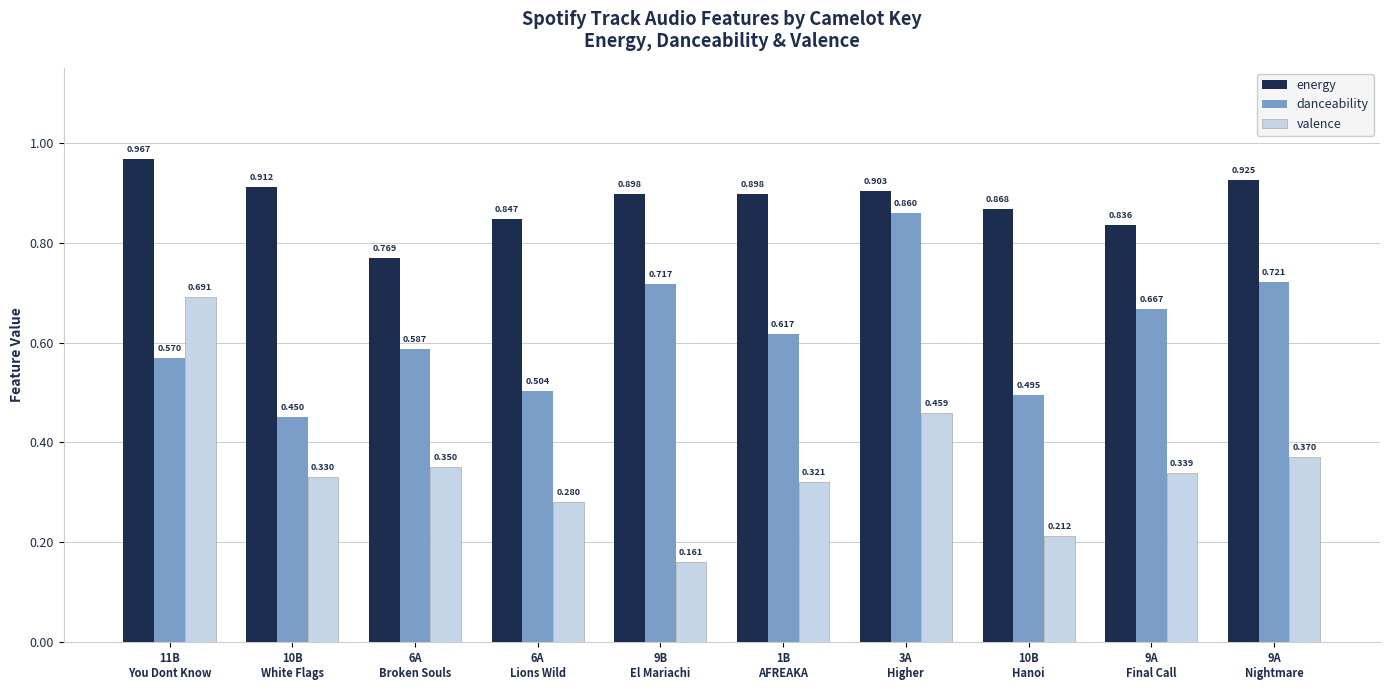

Which series has the widest spread of values?

valence